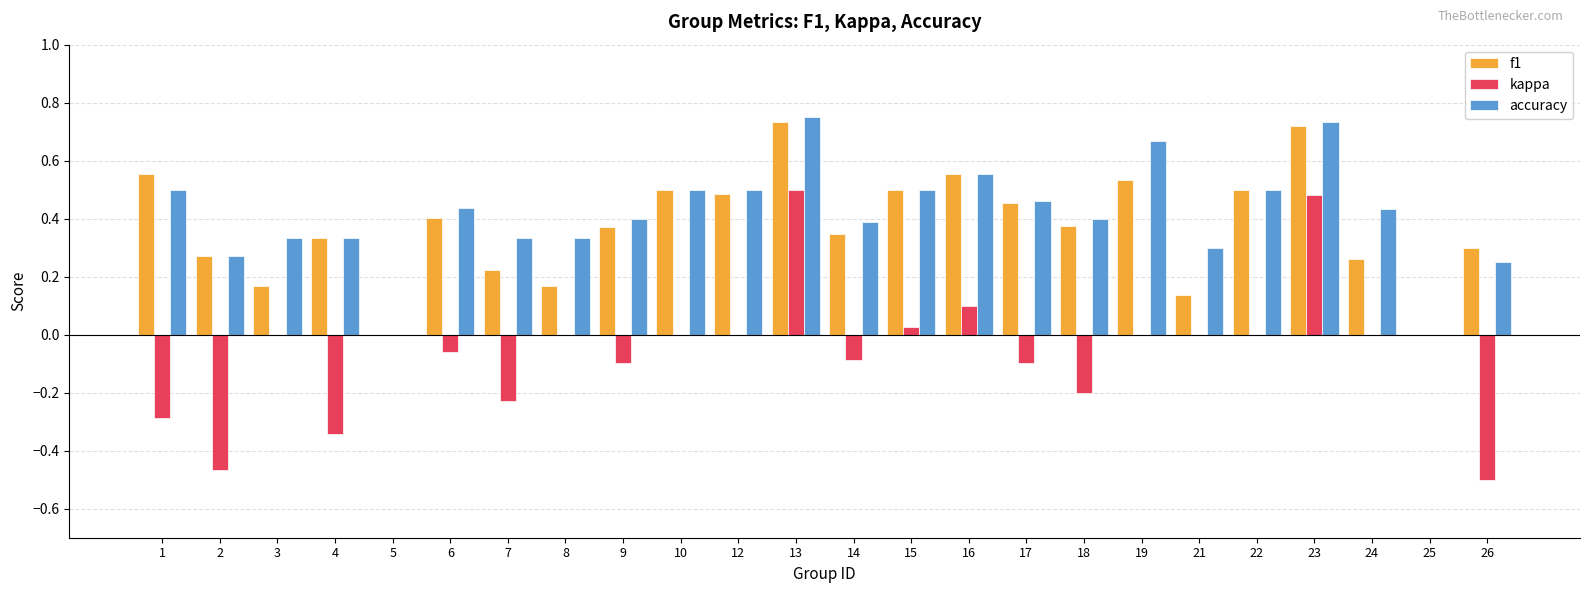

Which series has the widest spread of values?

kappa